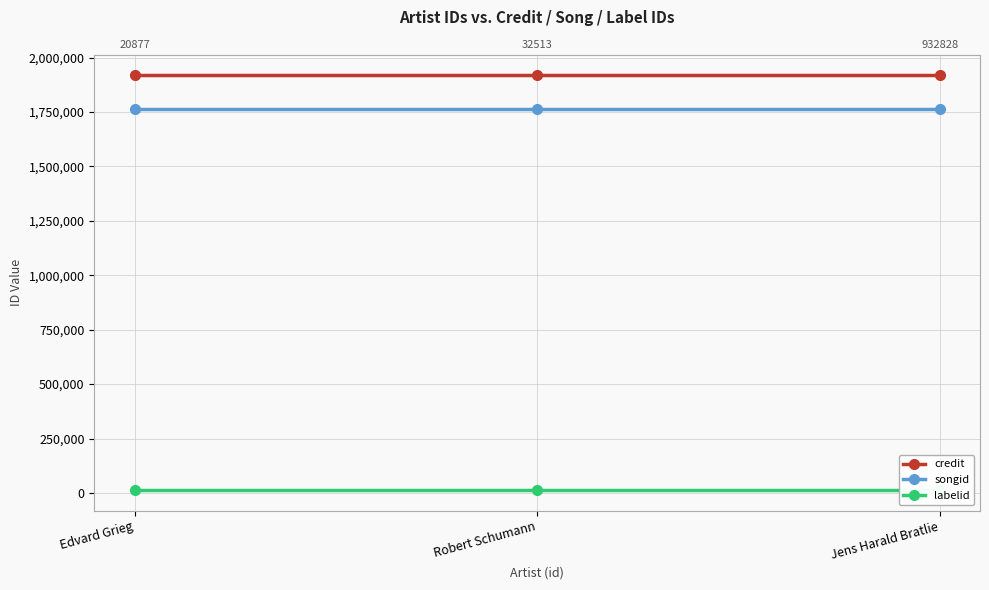

Rank the series at Robert Schumann from lowest to highest value.

labelid, songid, credit